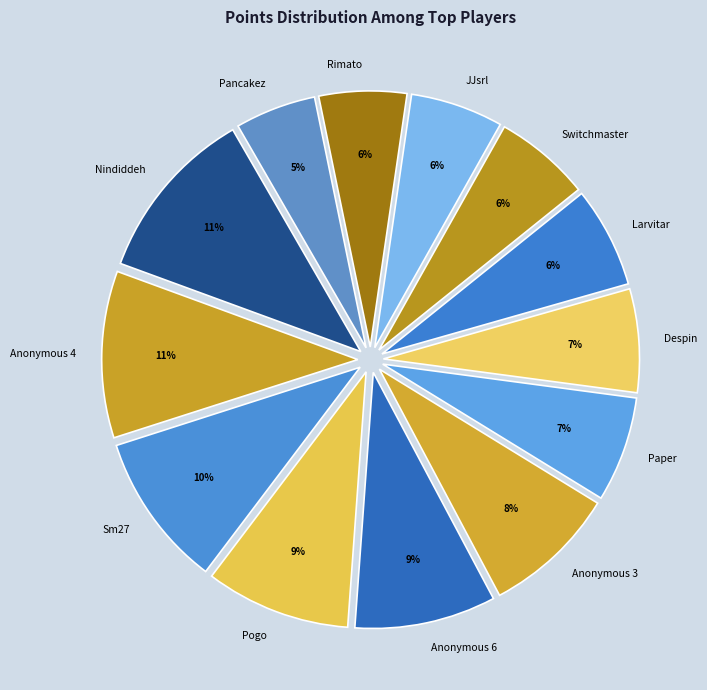

Is Anonymous 3 the majority of the pie?

No